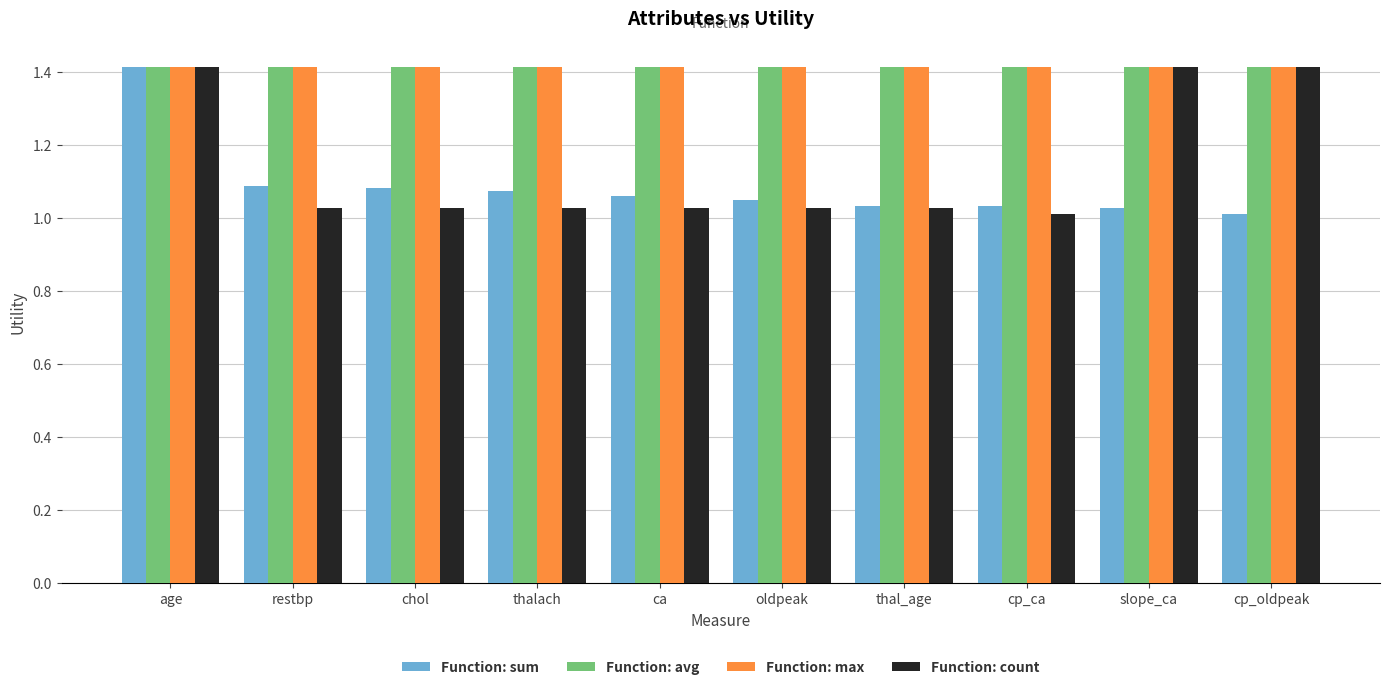

What is the spread (max minus min) of values at thal_age?

0.4